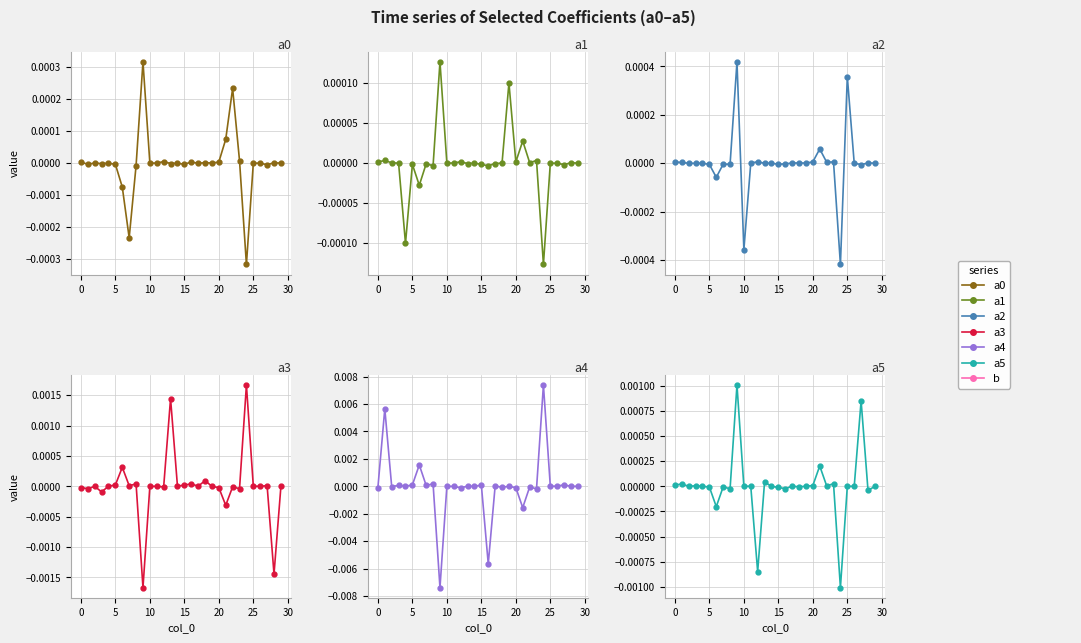

Between 5 and 12, which series saw the biggest shift?

a5